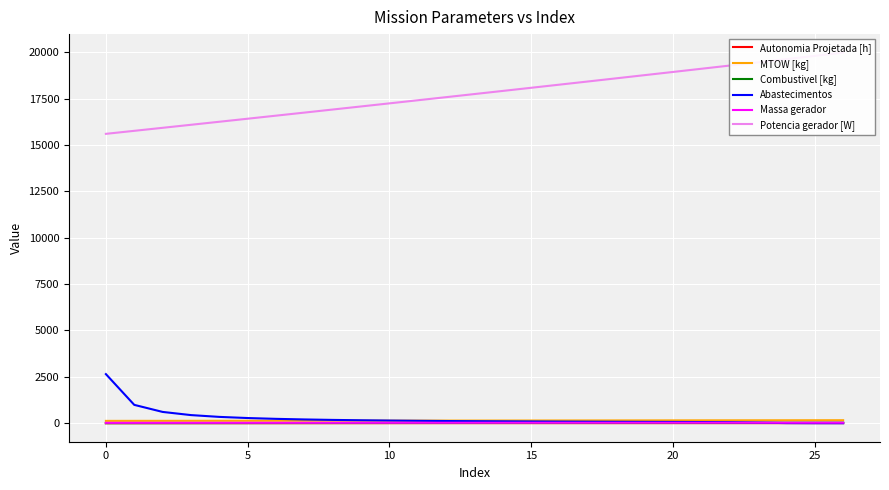

What is the highest value of the Combustivel [kg] series?

27.0